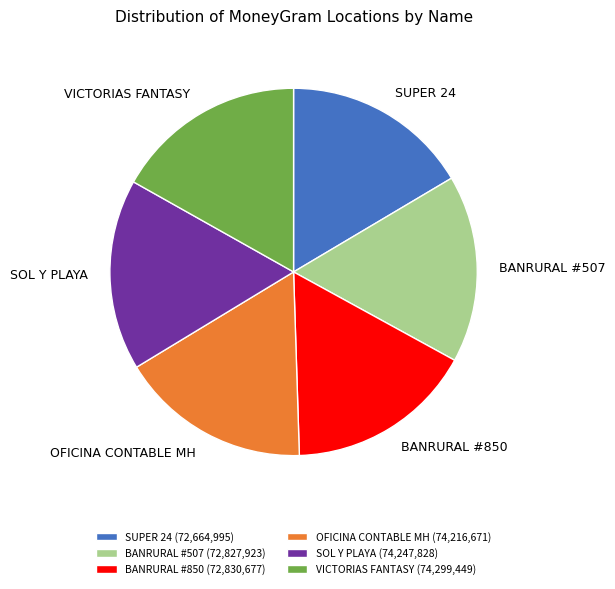

Approximately how many times larger is the value at OFICINA CONTABLE MH compared to SUPER 24?

1.0